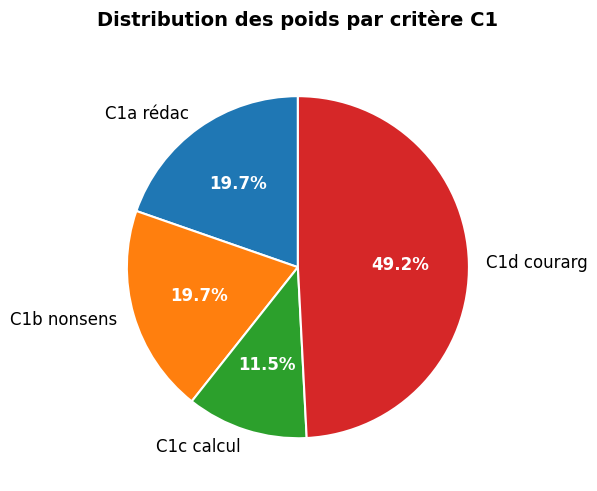

True or false: C1a rédac accounts for 20% of the total.

True